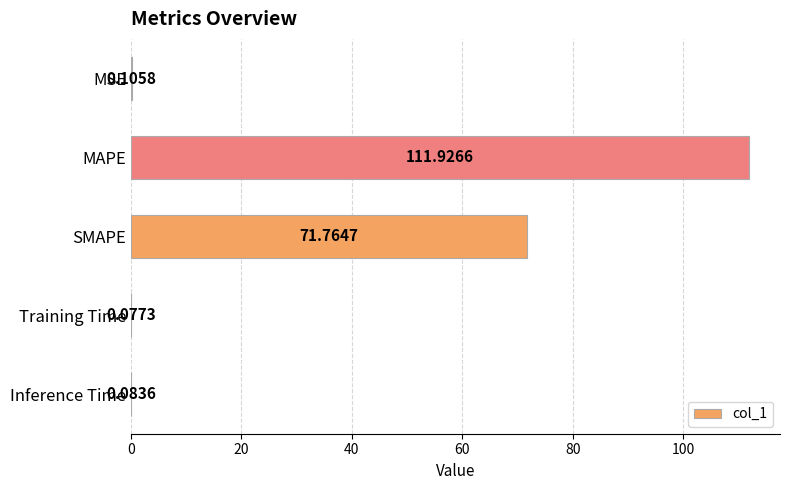

Which label corresponds to the largest value in the chart?

MAPE